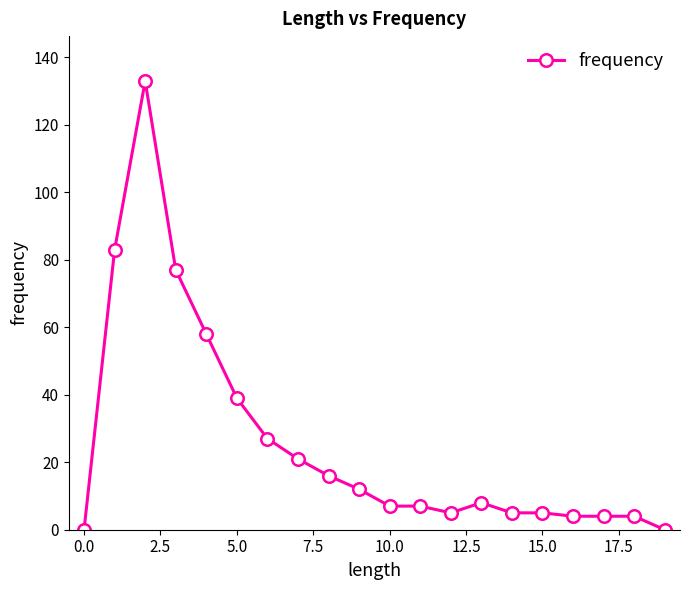

What is the difference between the maximum and minimum values?

133